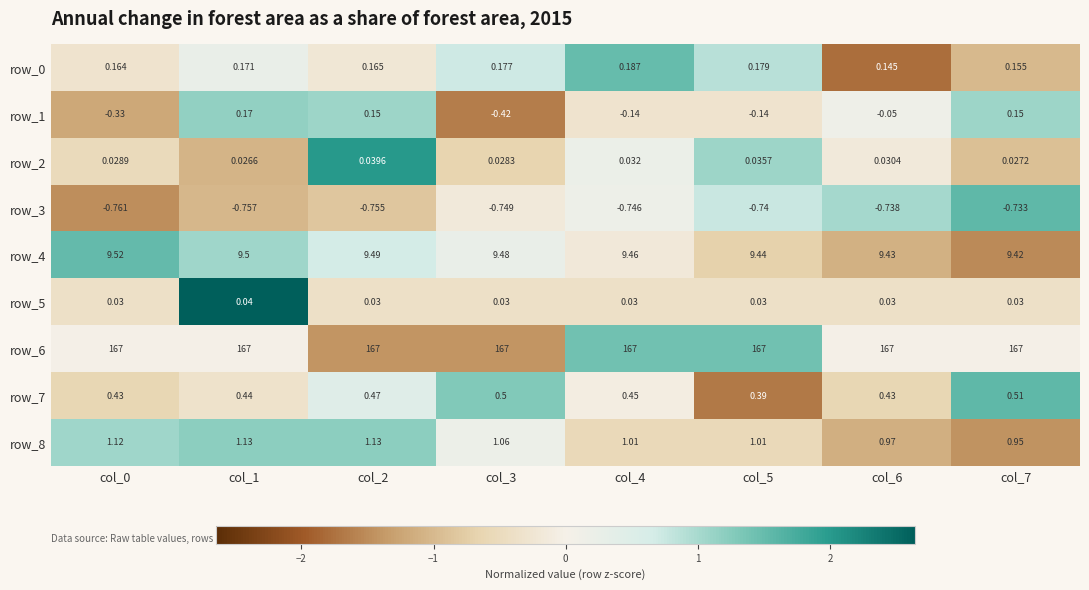

Is the value of row_0 at col_5 greater than the value of row_6 at col_7?

No